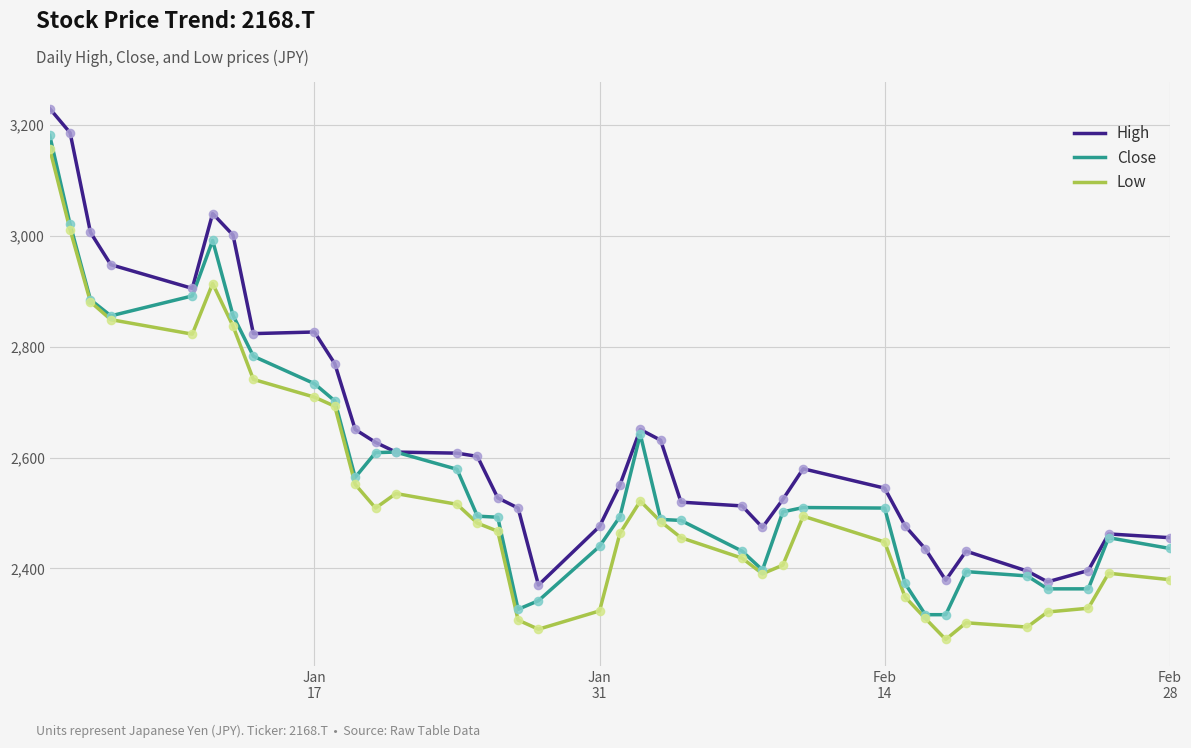

Which series has the largest total across all categories?

High